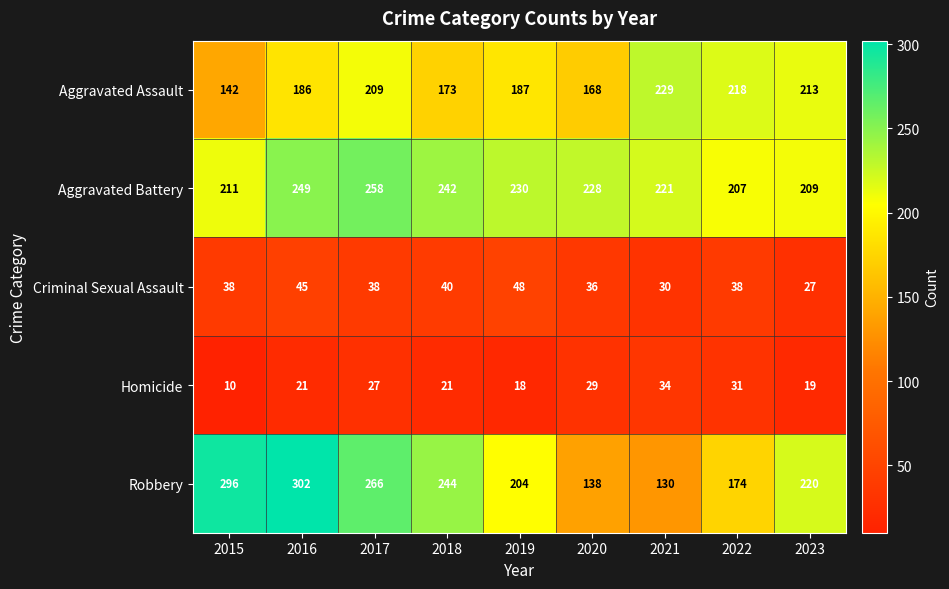

How many Robbery values are between 174 and 266?

5